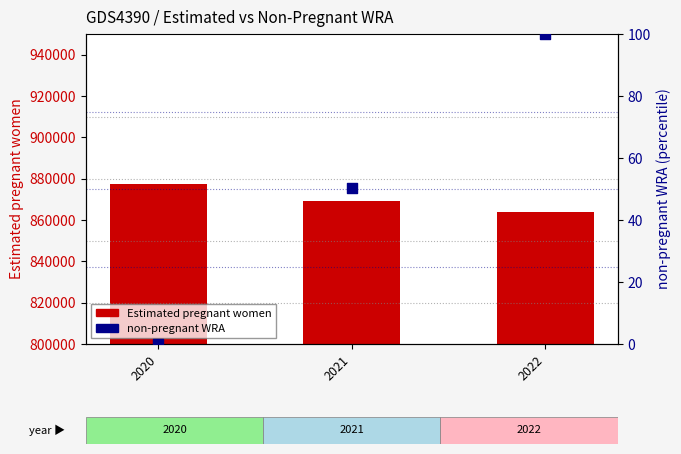

Which series reaches the minimum Y coordinate?

non-pregnant WRA